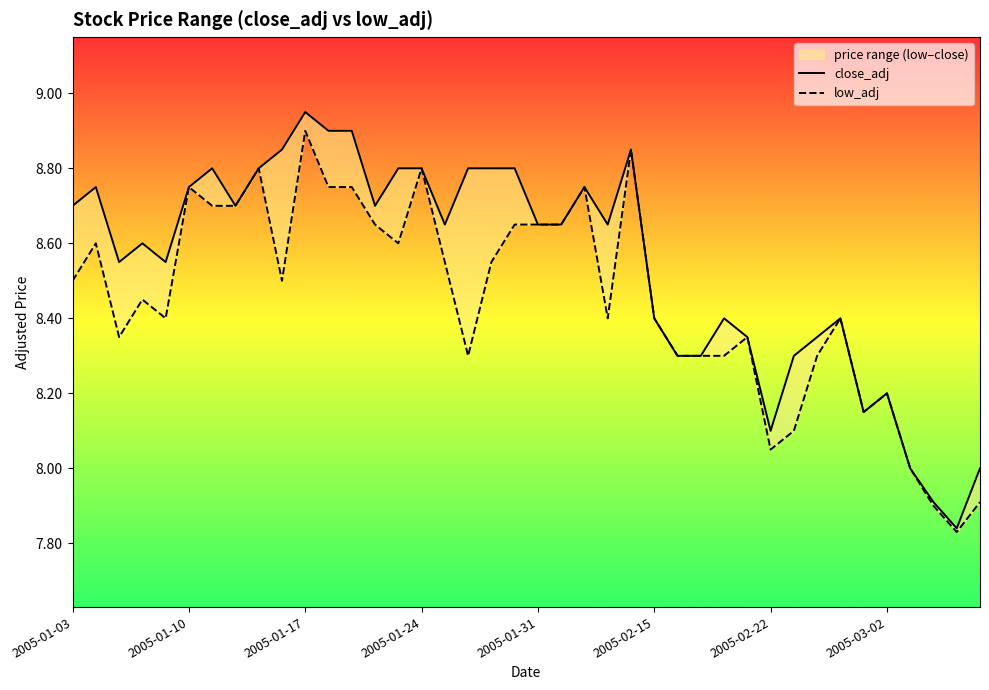

Reading left to right, transcribe all the data shown in this chart.

close_adj: 8.7	8.8	8.6	8.6	8.6	8.8	8.8	8.7	8.8	8.8	8.9	8.9	8.9	8.7	8.8	8.8	8.7	8.8	8.8	8.8	8.7	8.7	8.8	8.7	8.8	8.4	8.3	8.3	8.4	8.3	8.1	8.3	8.3	8.4	8.2	8.2	8.0	7.9	7.8	8.0
low_adj: 8.5	8.6	8.3	8.4	8.4	8.8	8.7	8.7	8.8	8.5	8.9	8.8	8.8	8.7	8.6	8.8	8.6	8.3	8.6	8.7	8.7	8.7	8.8	8.4	8.8	8.4	8.3	8.3	8.3	8.3	8.1	8.1	8.3	8.4	8.2	8.2	8.0	7.9	7.8	7.9